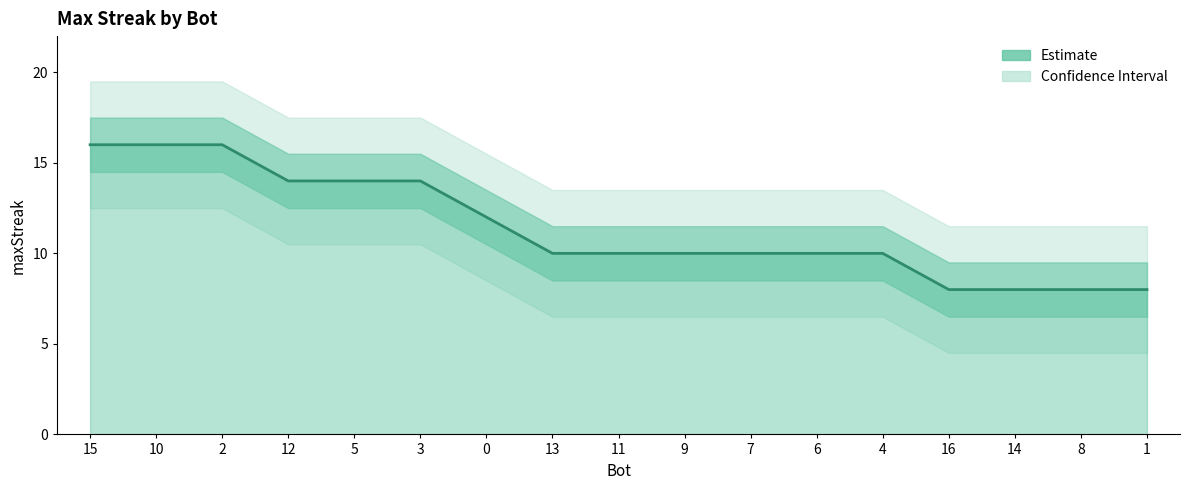

What is the greatest value displayed?

16